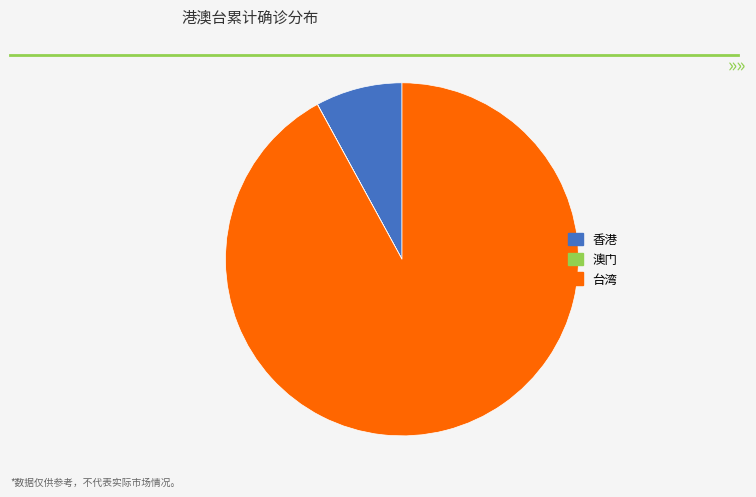

Approximately how many times larger is the value at 台湾 compared to 香港?

11.6